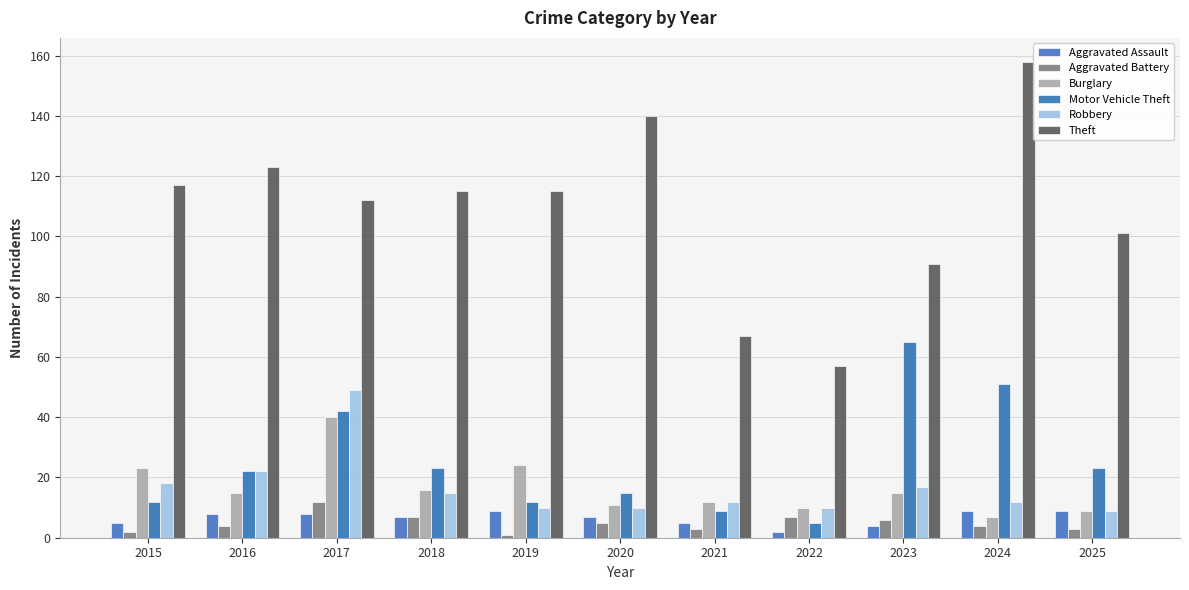

Which series has the largest total across all categories?

Theft